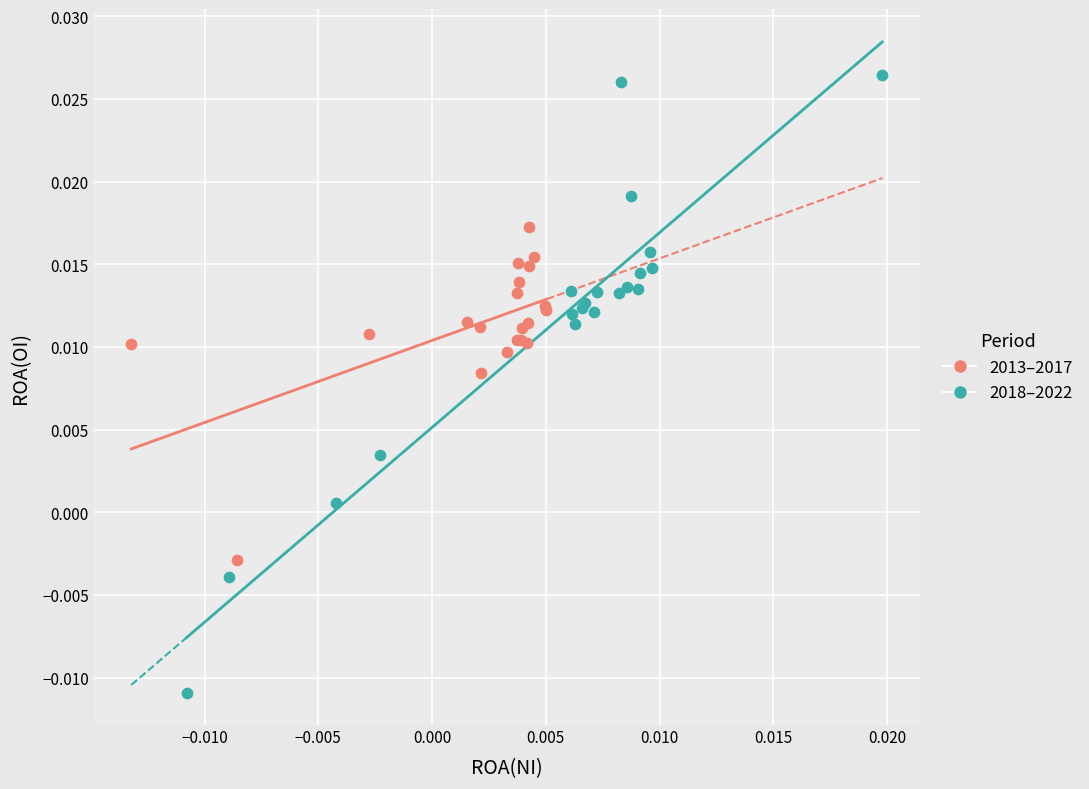

Which series contains the highest Y value?

2018–2022